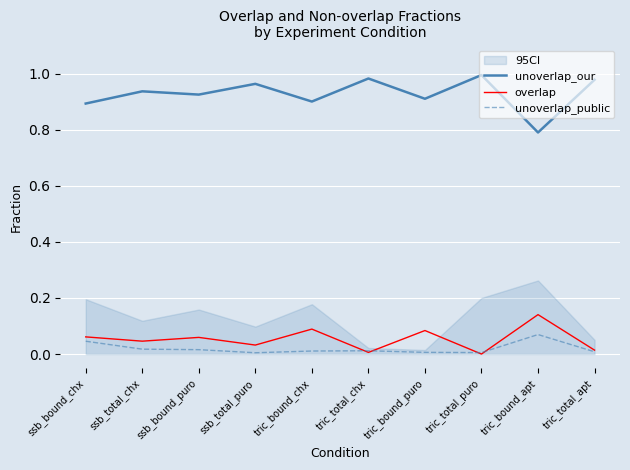

True or false: unoverlap_our and unoverlap_public cross at least once.

False